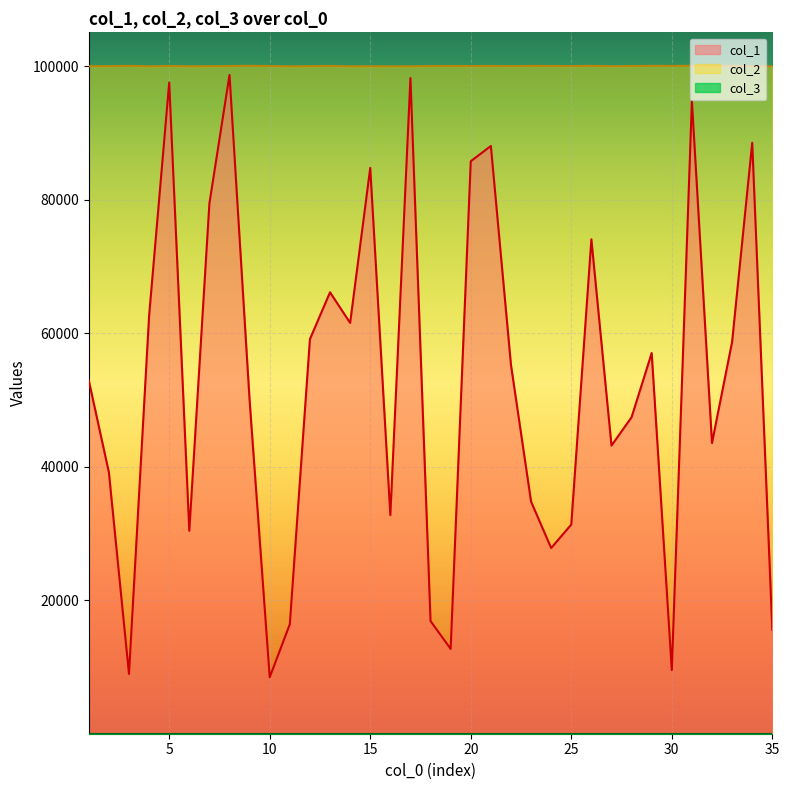

True or false: col_1 has a value of 16887 at 18.

True